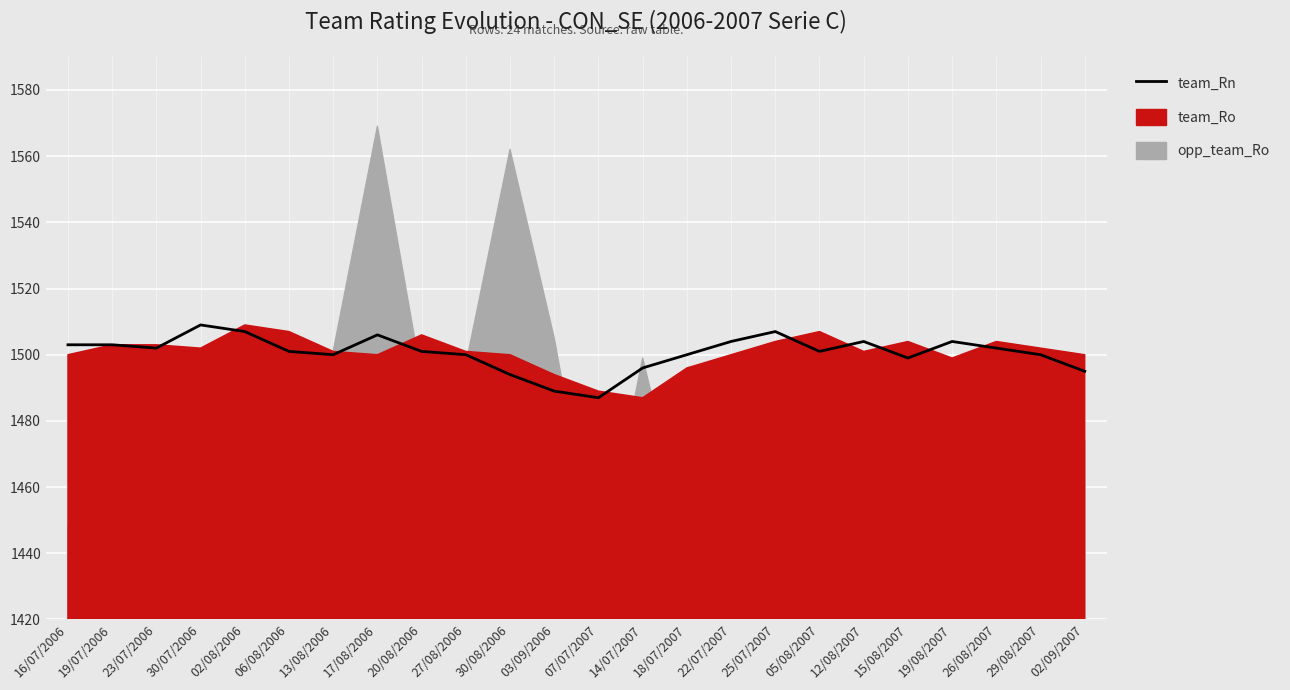

What is the label of the 21st point from the left?

19/08/2007